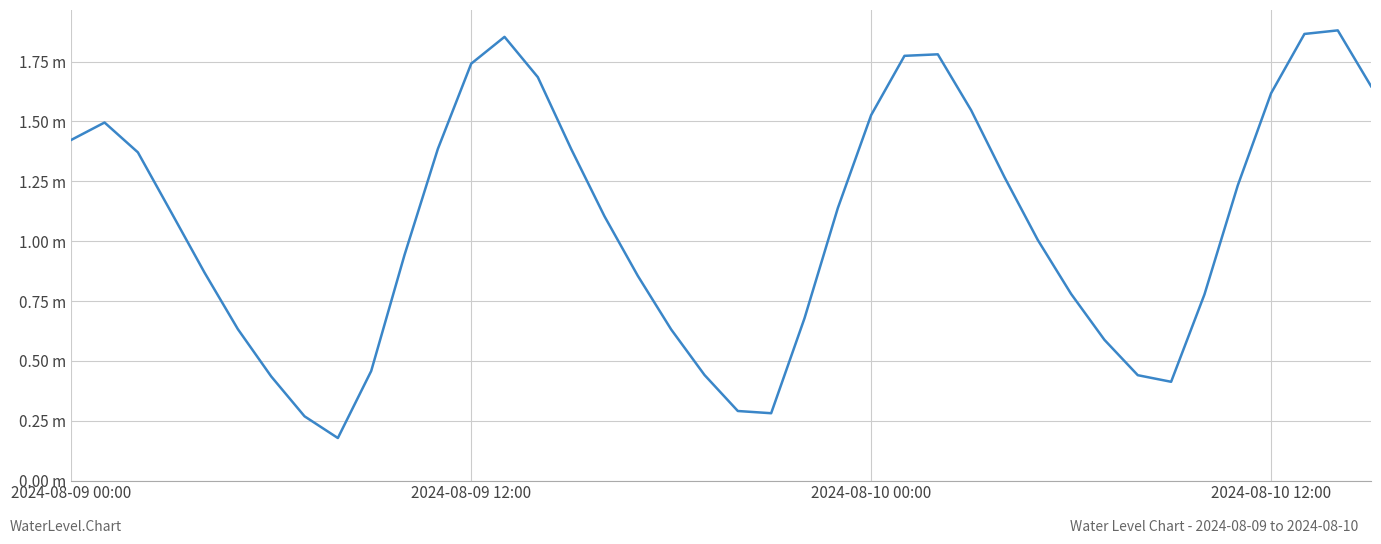

What is the maximum value shown in the chart?

1.9